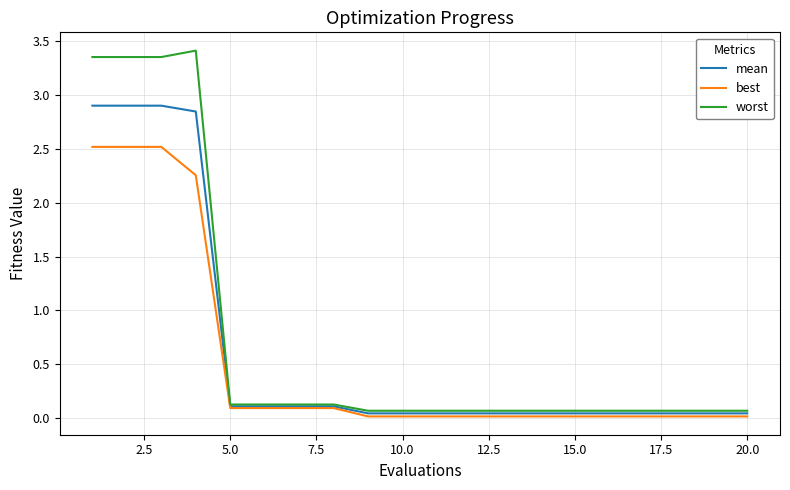

How many series are shown in this chart?

3